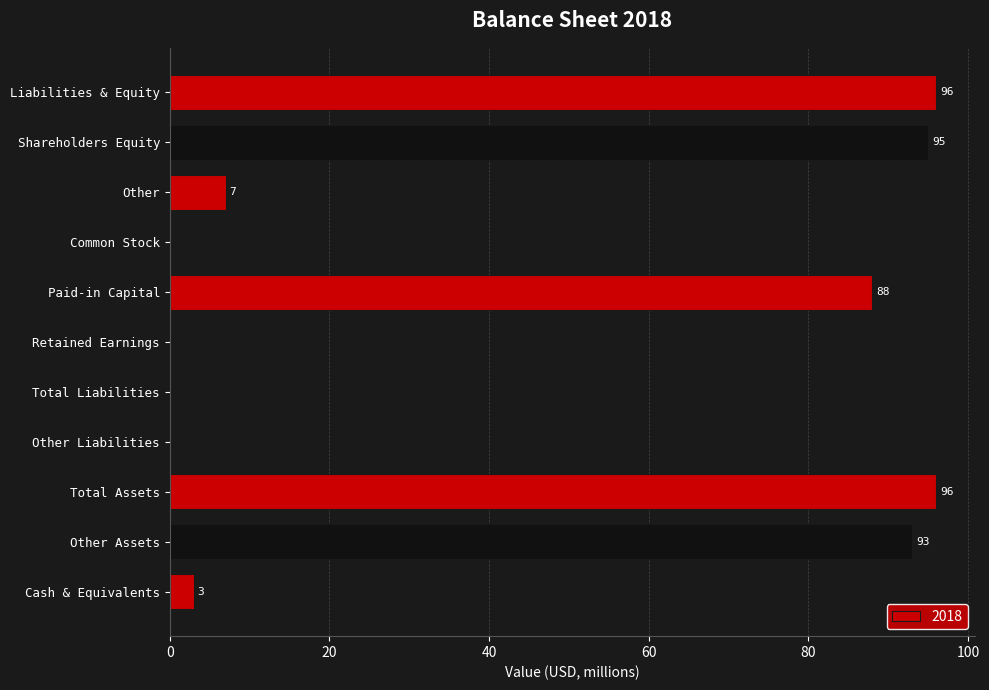

What is the change in value from Other Assets to Retained Earnings?

-93